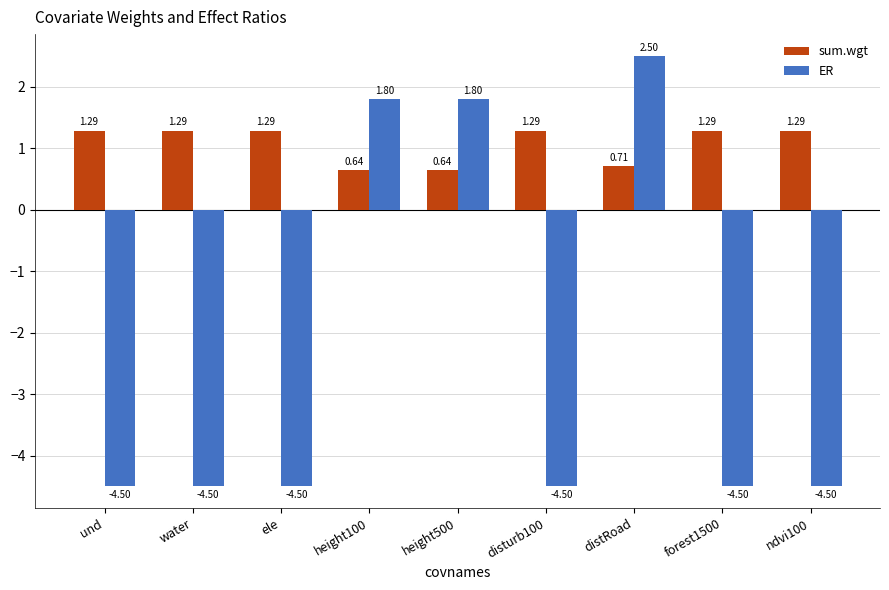

True or false: ER has a value of -4.5 at ele.

True